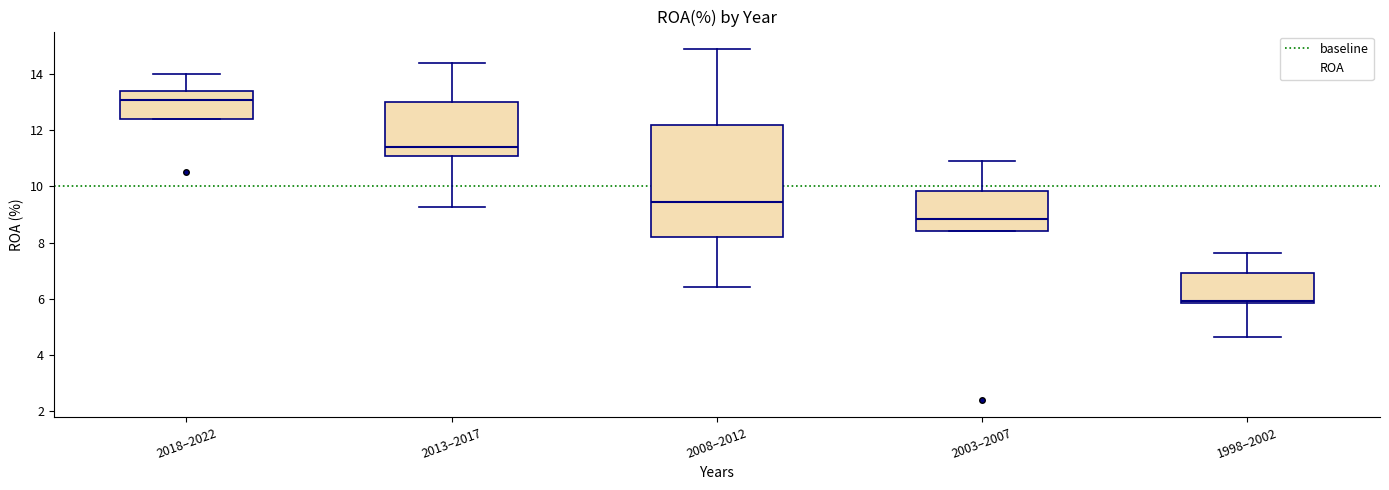

Reading left to right, read every box against the y-axis: the position of its median line, the range the box covers, and the ends of its whiskers. The values are not printed on the chart, so give them approximately, as read against the axis.

2018–2022: median 13.2, box 12.4 to 13.4, whiskers 12.4 to 14.0
2013–2017: median 11.4, box 11.2 to 13.0, whiskers 9.2 to 14.4
2008–2012: median 9.4, box 8.2 to 12.2, whiskers 6.4 to 15.0
2003–2007: median 8.8, box 8.4 to 9.8, whiskers 8.4 to 11.0
1998–2002: median 6.0, box 5.8 to 7.0, whiskers 4.6 to 7.6